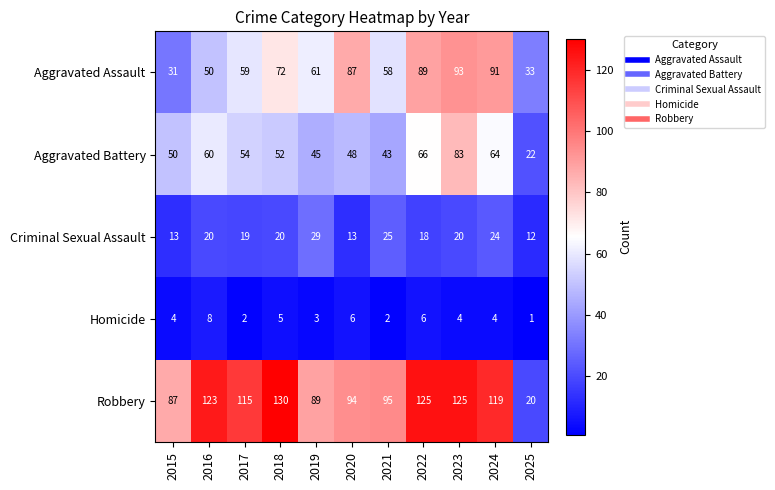

Which category has the lowest value across all series?

2025